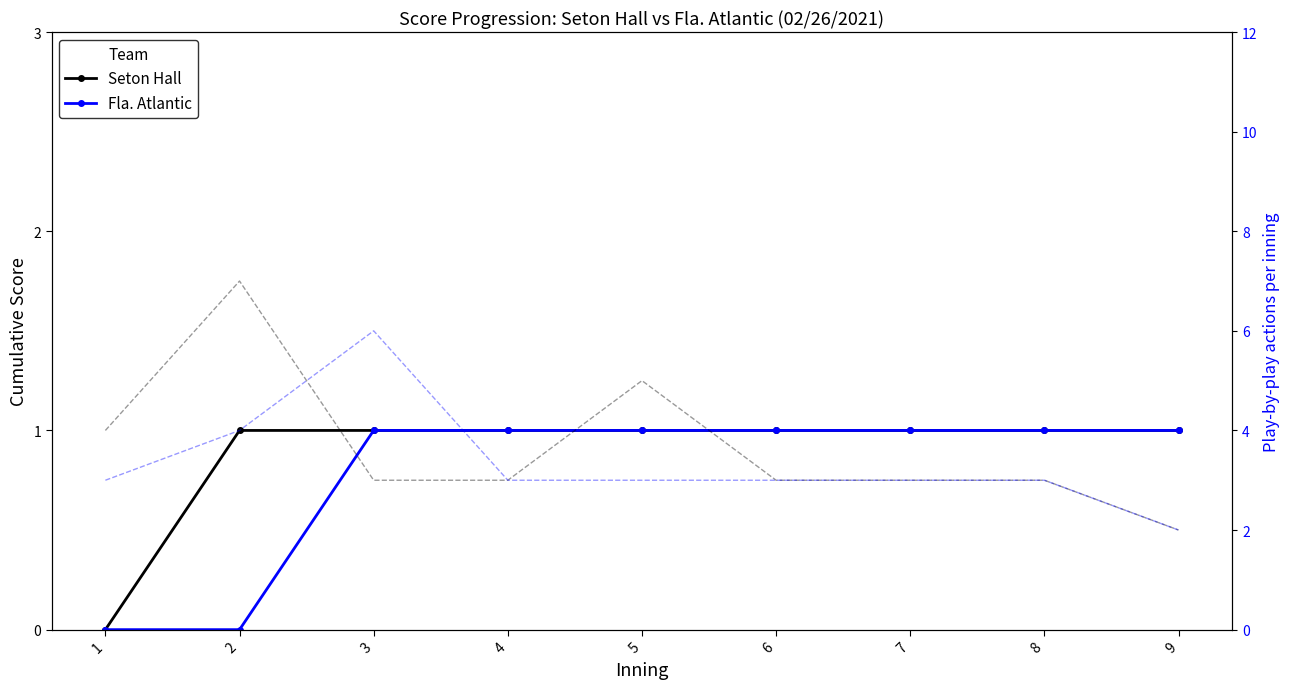

True or false: Fla. Atlantic has a value of 1 at 6.

True